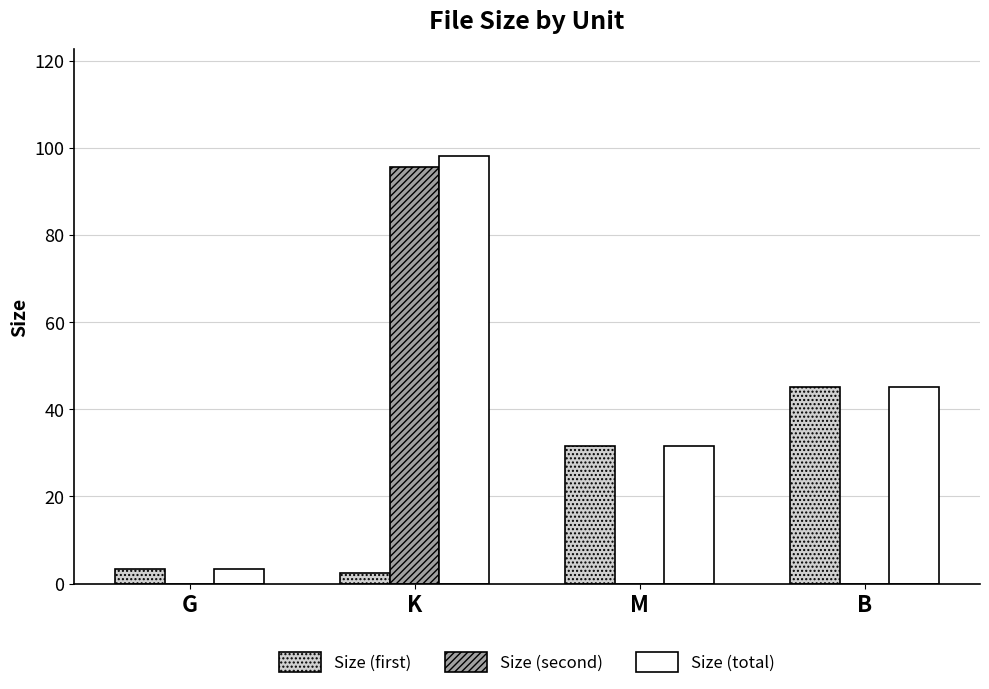

At which category is the sum across all series the highest?

K